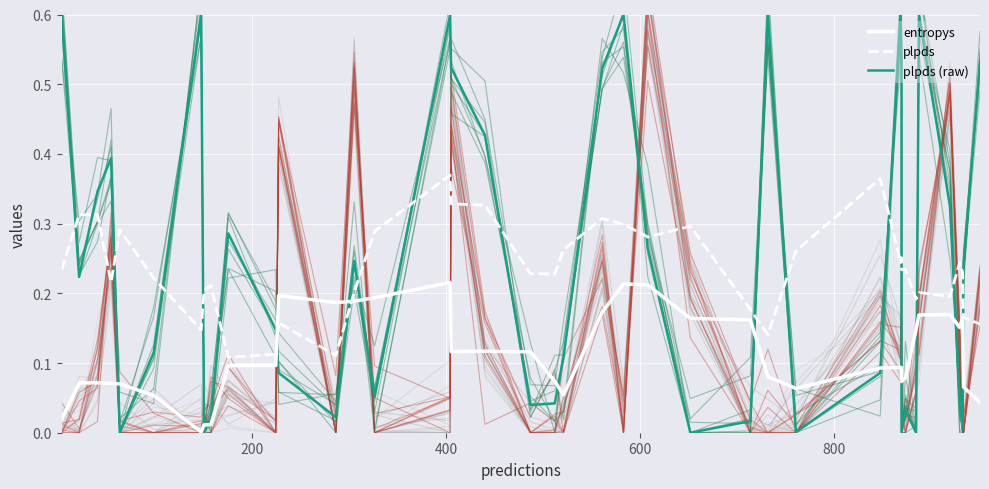

Rank the series by their maximum value, from lowest to highest.

entropys, plpds, plpds (raw)